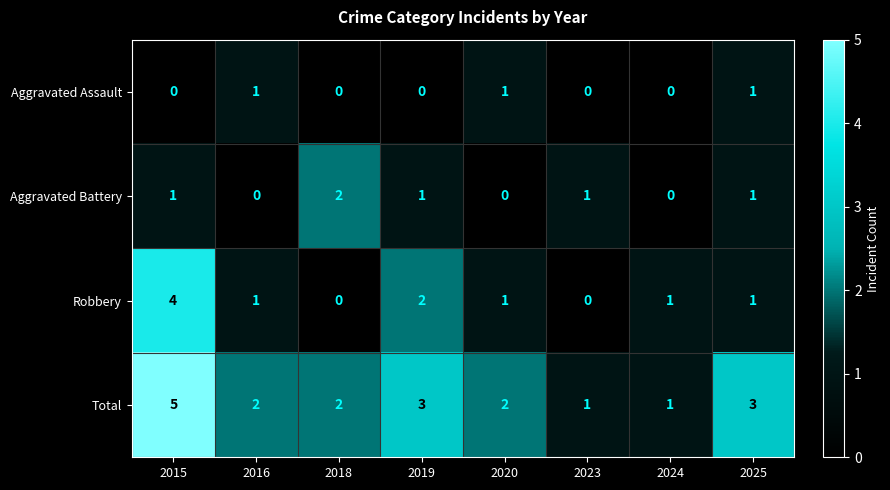

Which label corresponds to the largest value in the chart?

2015